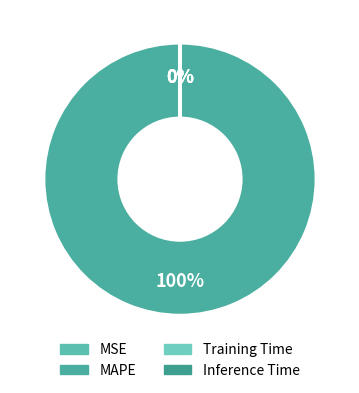

Does MSE account for over 50% of the chart?

No